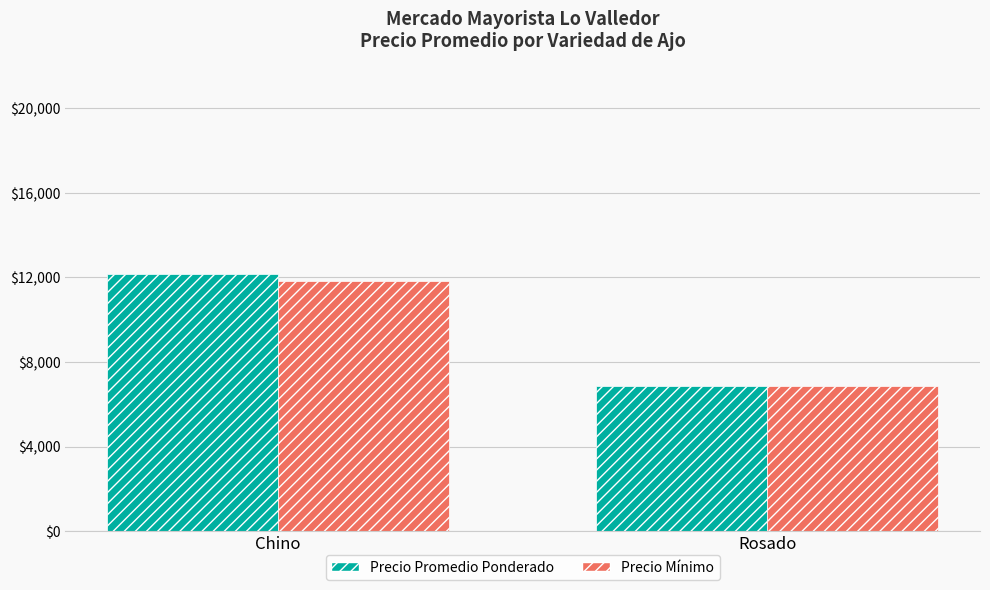

Rank the categories by Precio Mínimo value from lowest to highest.

Rosado, Chino